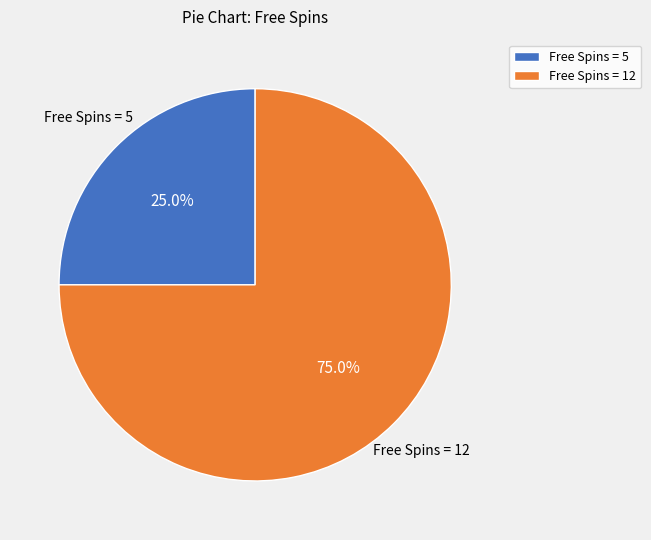

Between Free Spins = 5 and Free Spins = 12, which is larger?

Free Spins = 12